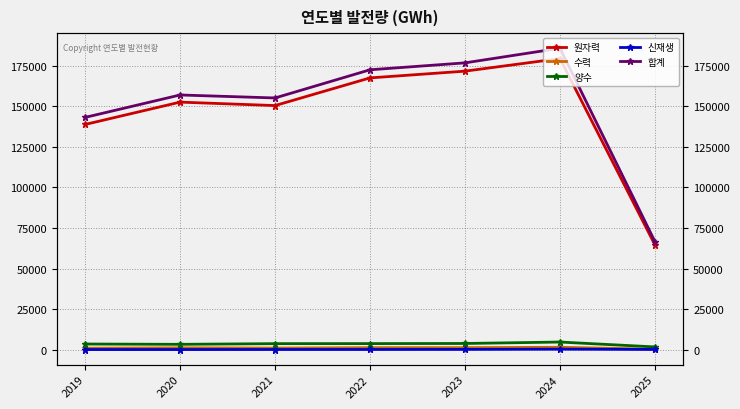

Where is 신재생 nearest to the value 153?

2023